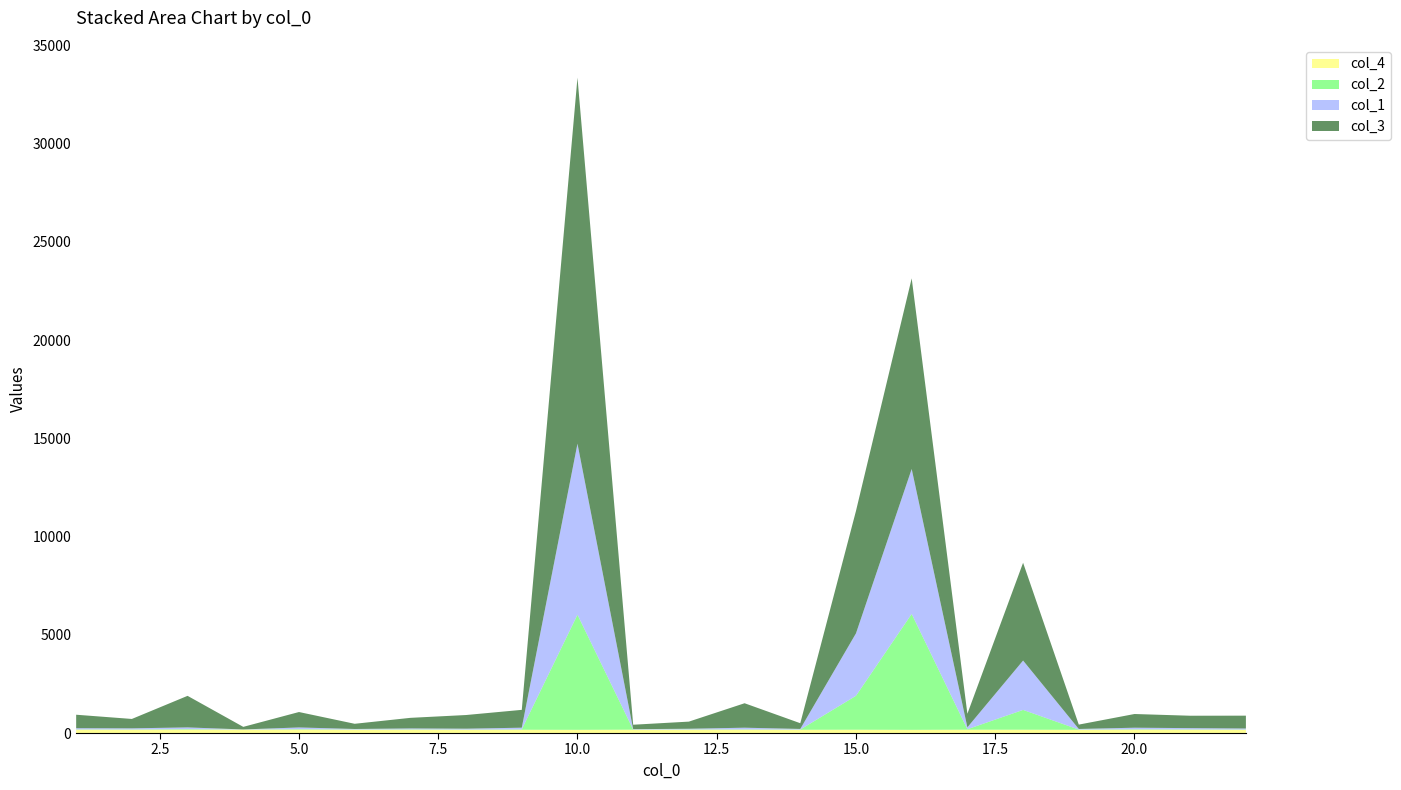

What is the sum of the col_4 values at 16 and 20?

331.0